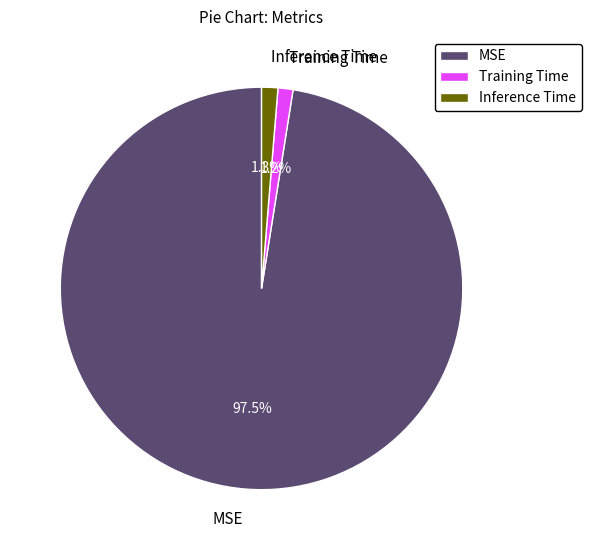

Which category has the biggest portion of the pie?

MSE